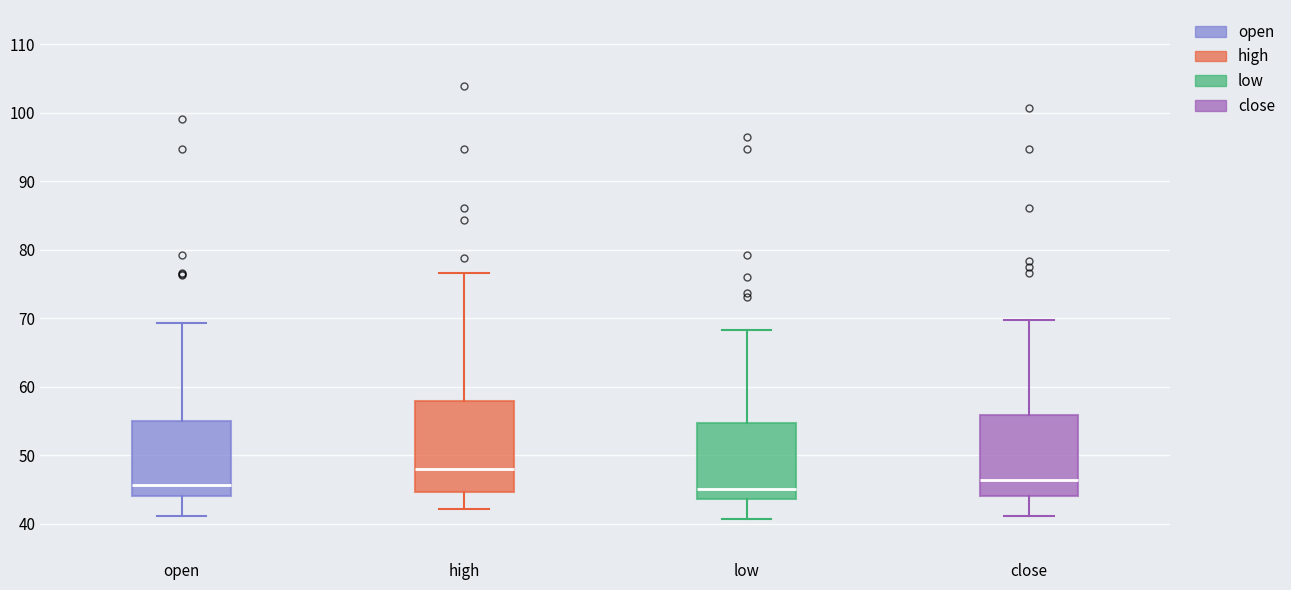

Reading left to right, read every box against the y-axis: the position of its median line, the range the box covers, and the ends of its whiskers. The values are not printed on the chart, so give them approximately, as read against the axis.

open: median 46, box 44 to 55, whiskers 41 to 69
high: median 48, box 45 to 58, whiskers 42 to 77
low: median 45, box 44 to 55, whiskers 41 to 68
close: median 46, box 44 to 56, whiskers 41 to 70